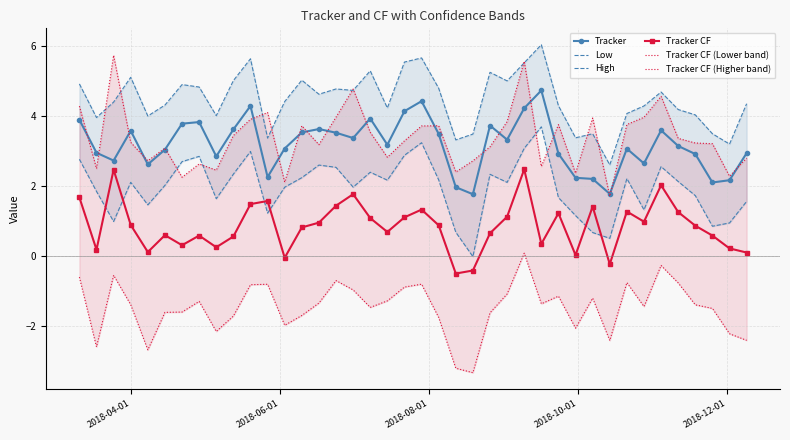

What is the lowest value of the Tracker series?

1.8